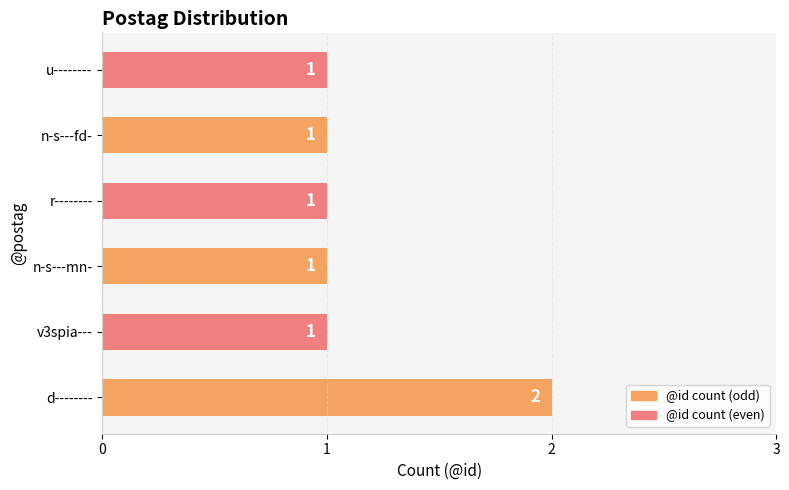

Reading top to bottom, transcribe all the data shown in this chart.

u--------=1	n-s---fd-=1	r--------=1	n-s---mn-=1	v3spia---=1	d--------=2